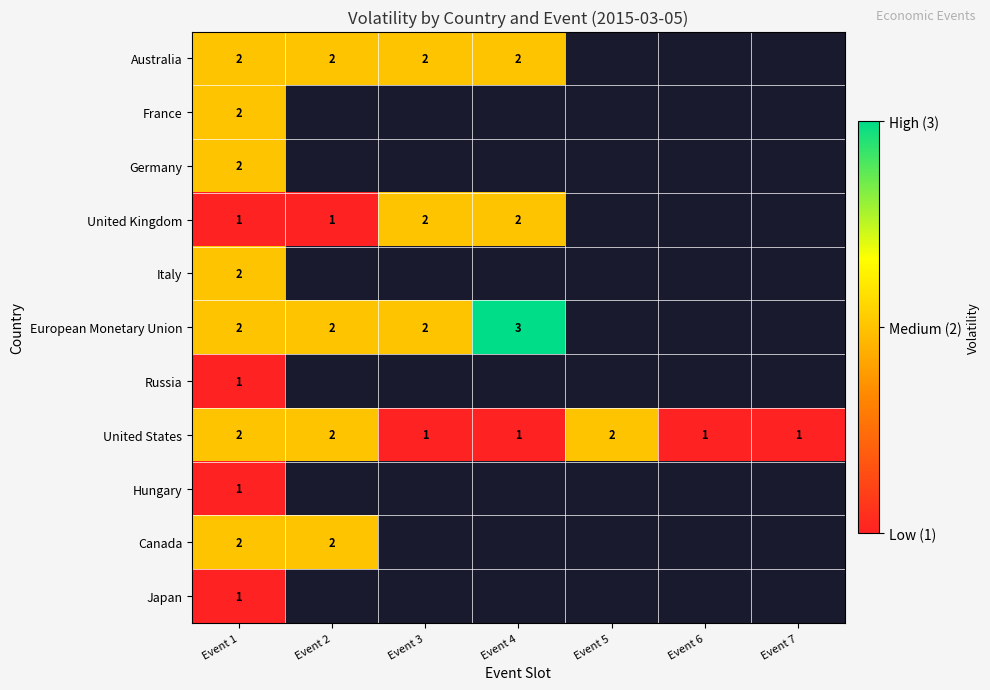

What is the sum of all United States values?

10